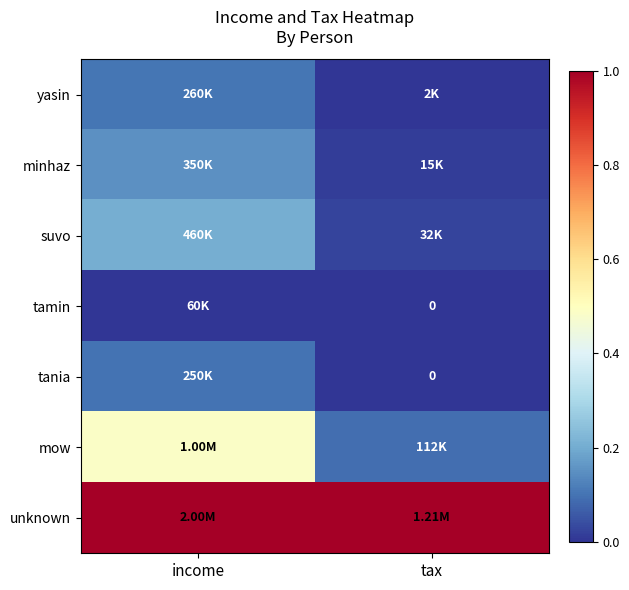

Which category has the highest value across all series?

income